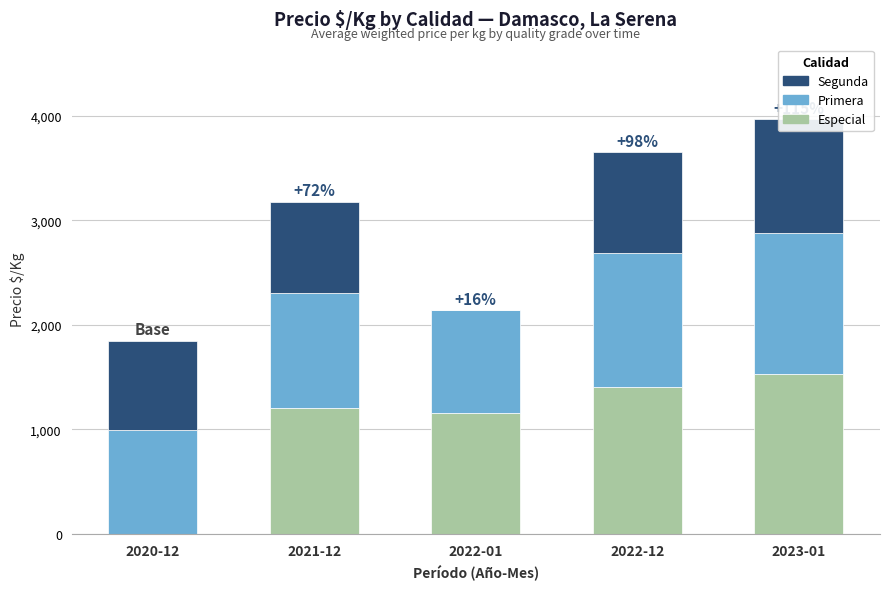

What value does the Segunda series have at 2023-01, to the nearest 10?

1090